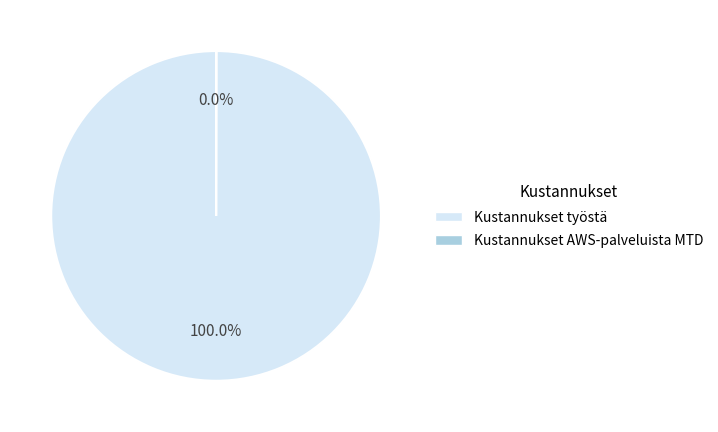

Is there a majority slice in this chart?

Yes